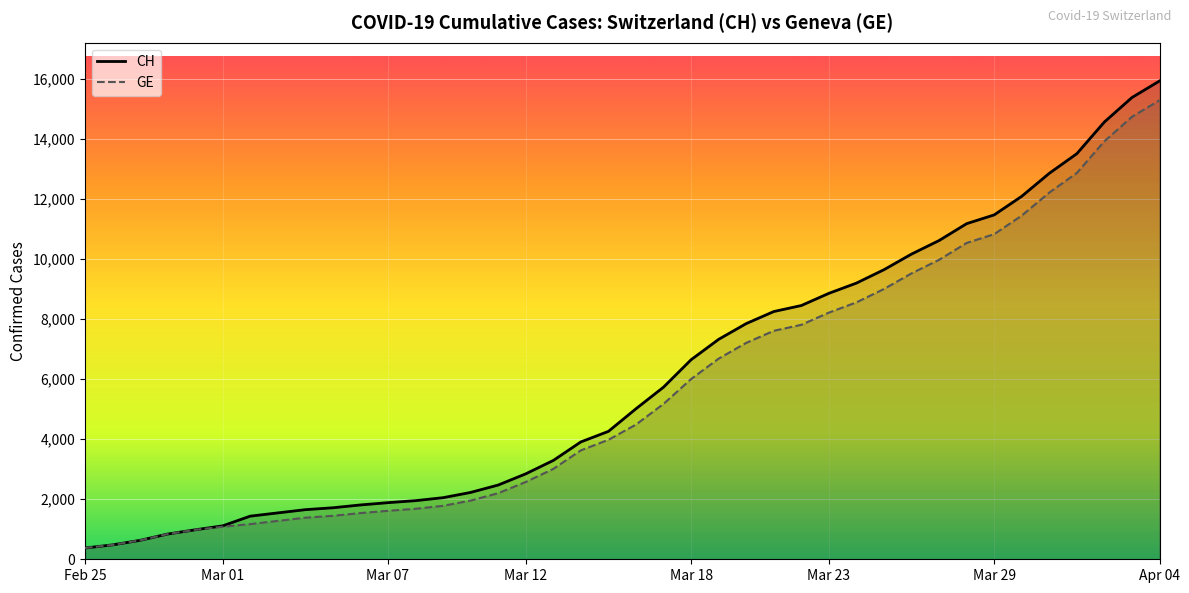

At which label does GE reach its peak?

Apr 04